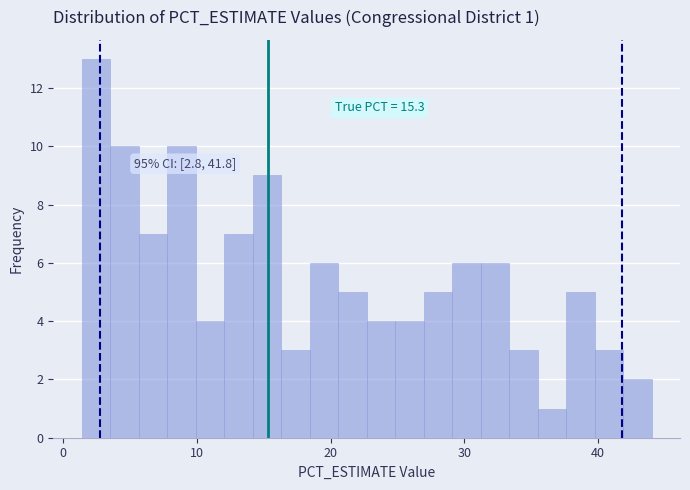

Around what value on the x-axis is the tallest bar? Give the approximate position of its centre, as read against the axis.

2